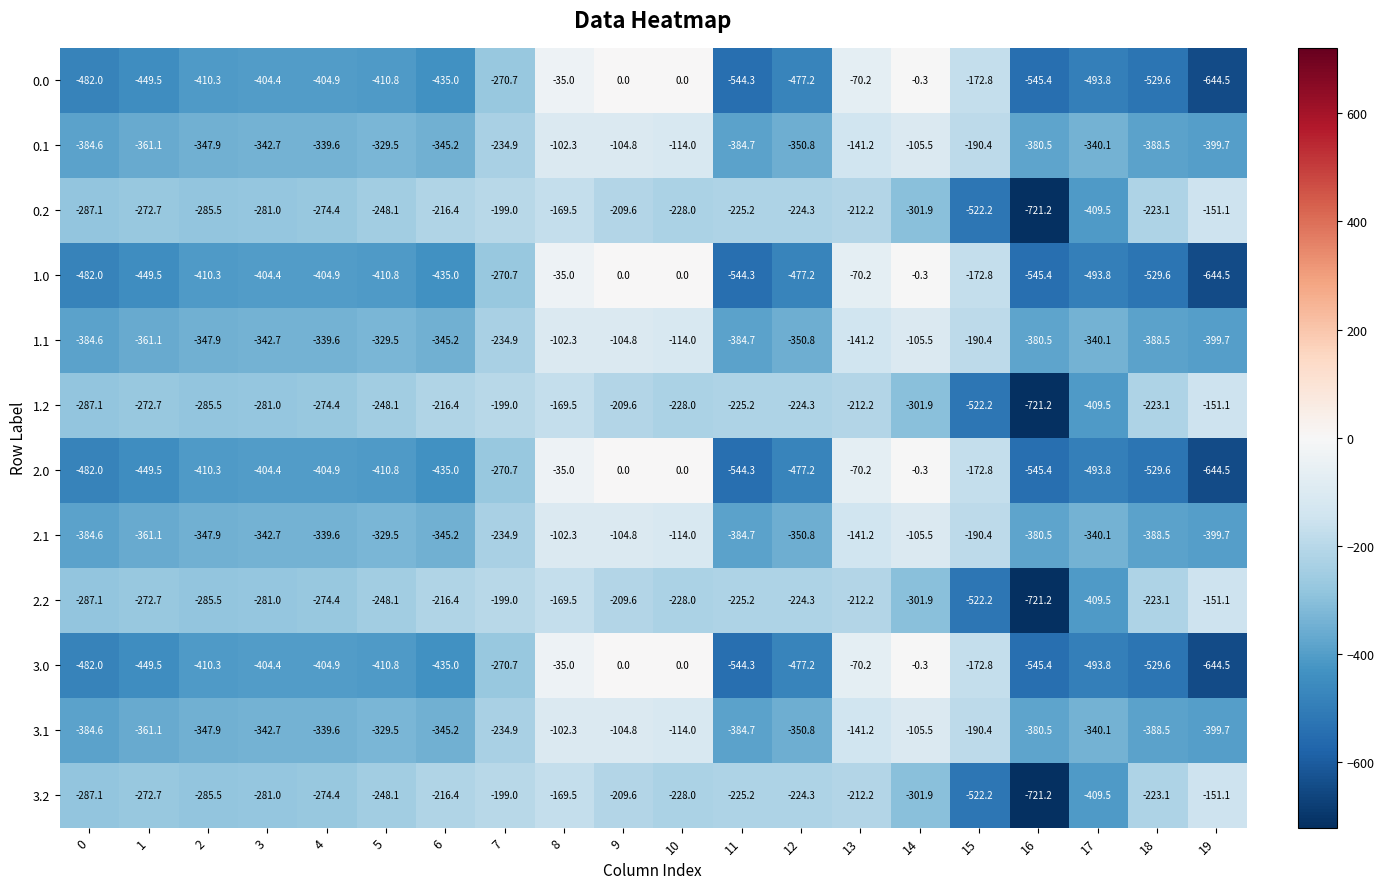

Is it true that 2.0 equals -449.5 at 1?

True